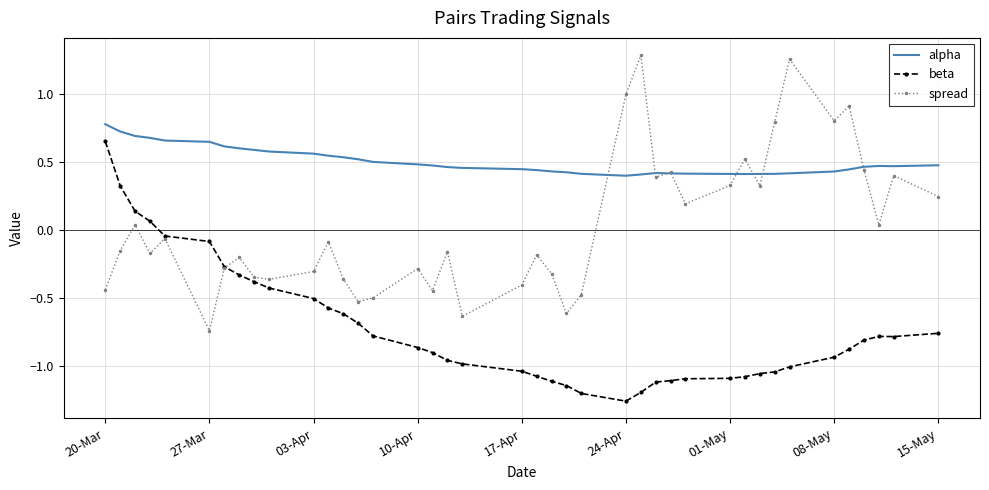

List the series in order of their overall mean, highest first.

alpha, spread, beta